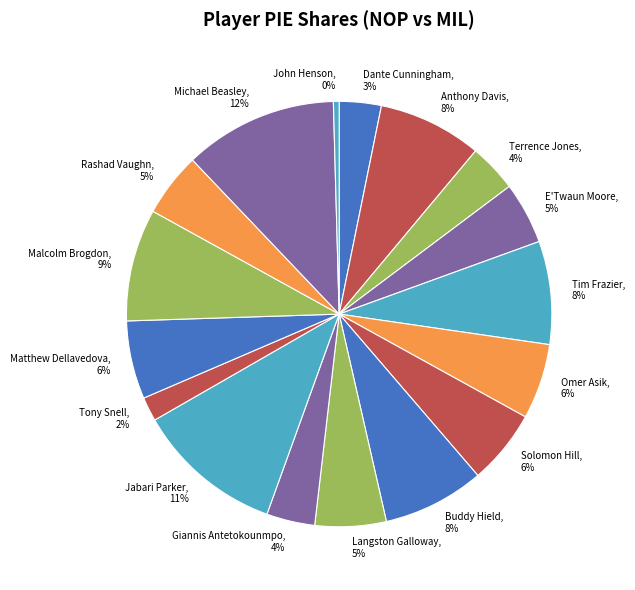

The Anthony Davis slice represents 8% of the pie. True or false?

True